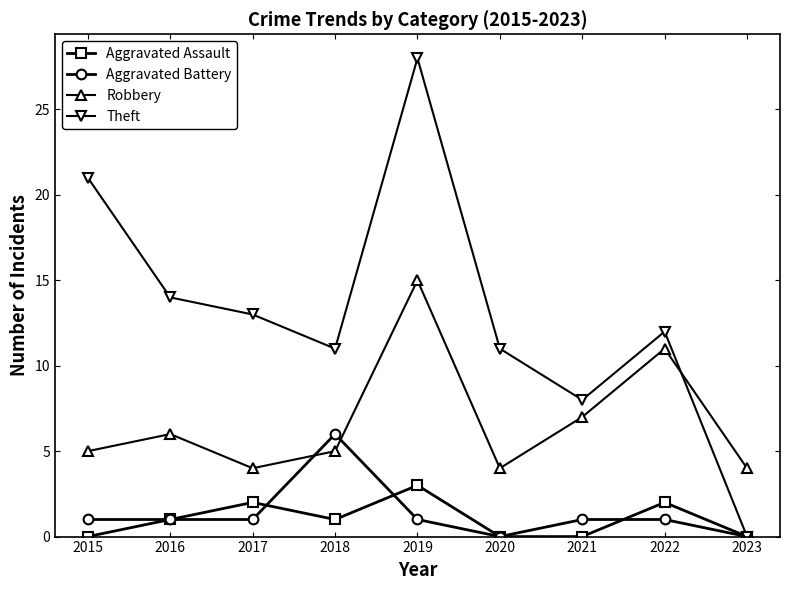

Rank the series at 2015 from lowest to highest value.

Aggravated Assault, Aggravated Battery, Robbery, Theft